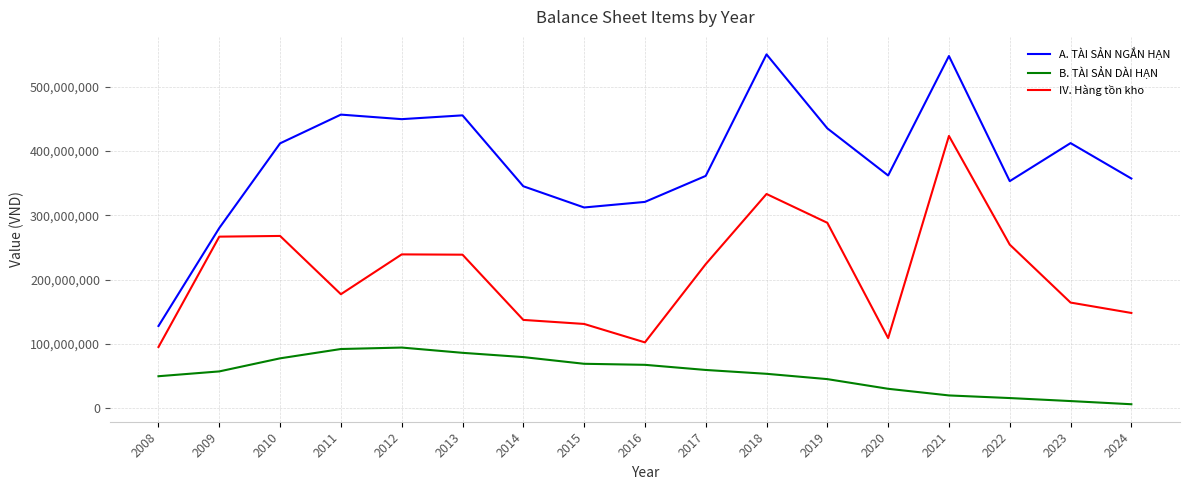

Which series changed the most between 2010 and 2014?

IV. Hàng tồn kho